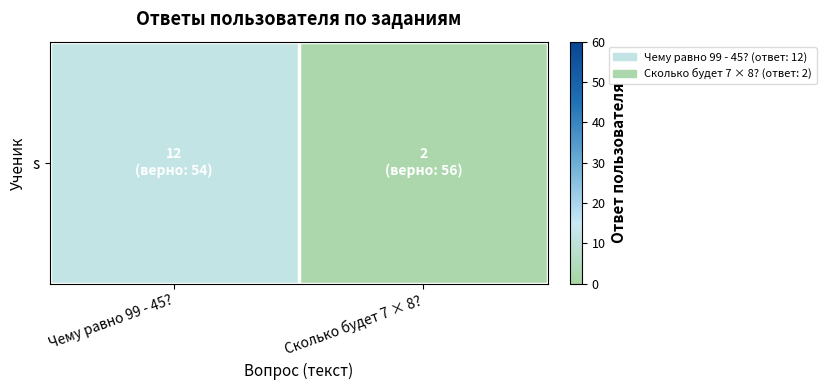

List the labels in order of value, largest first.

Чему равно 99 - 45?, Сколько будет 7 × 8?